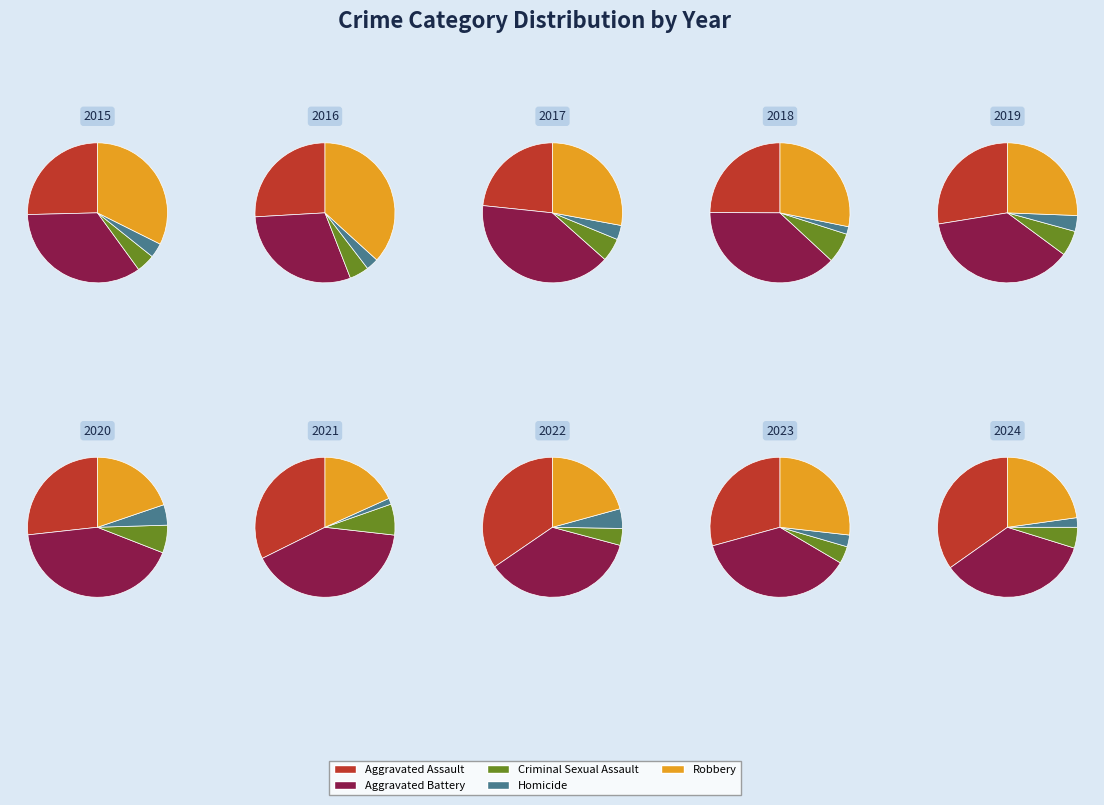

Does 2 represent more than half of the total?

No